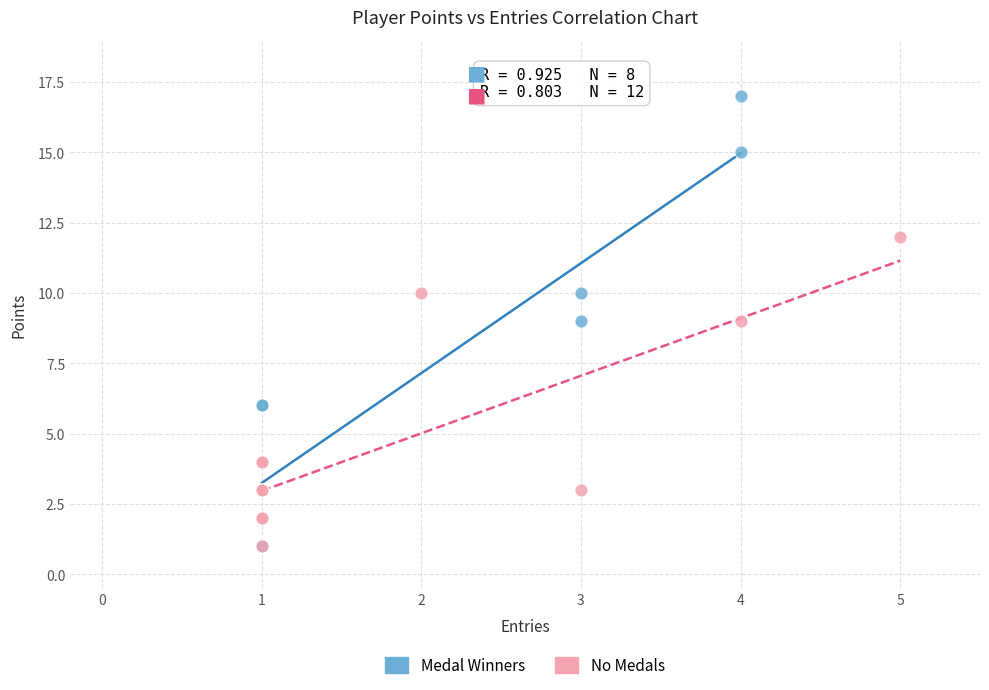

Which series has the widest spread of Y values?

Medal Winners